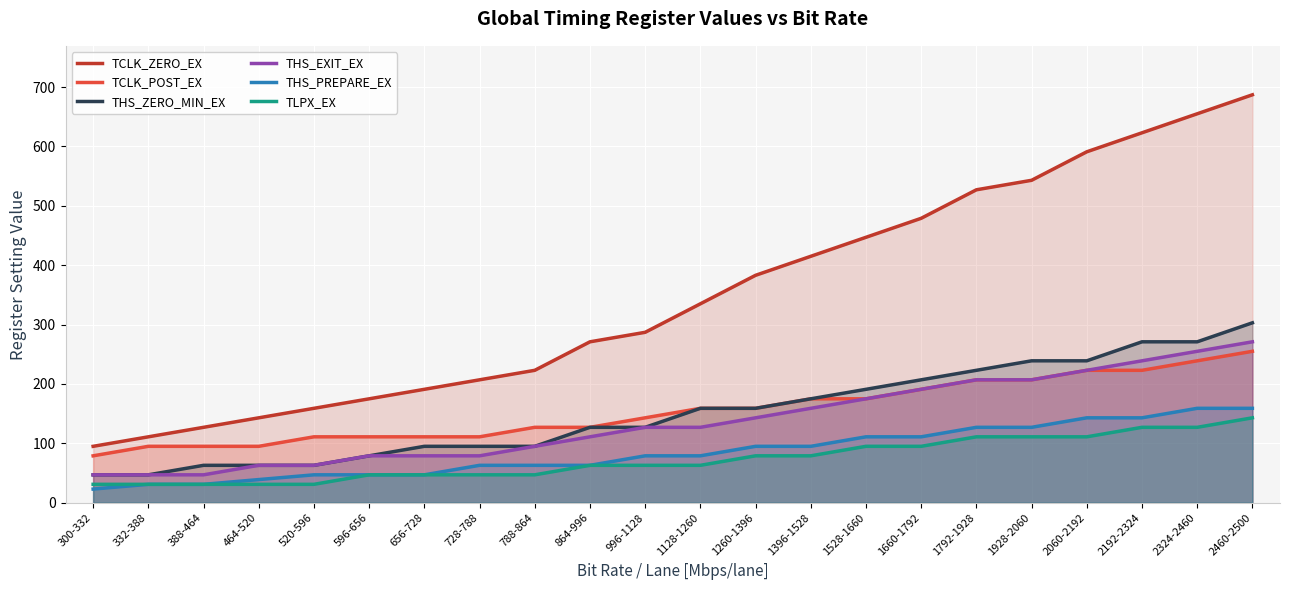

At how many categories does at least one series exceed 528?

5